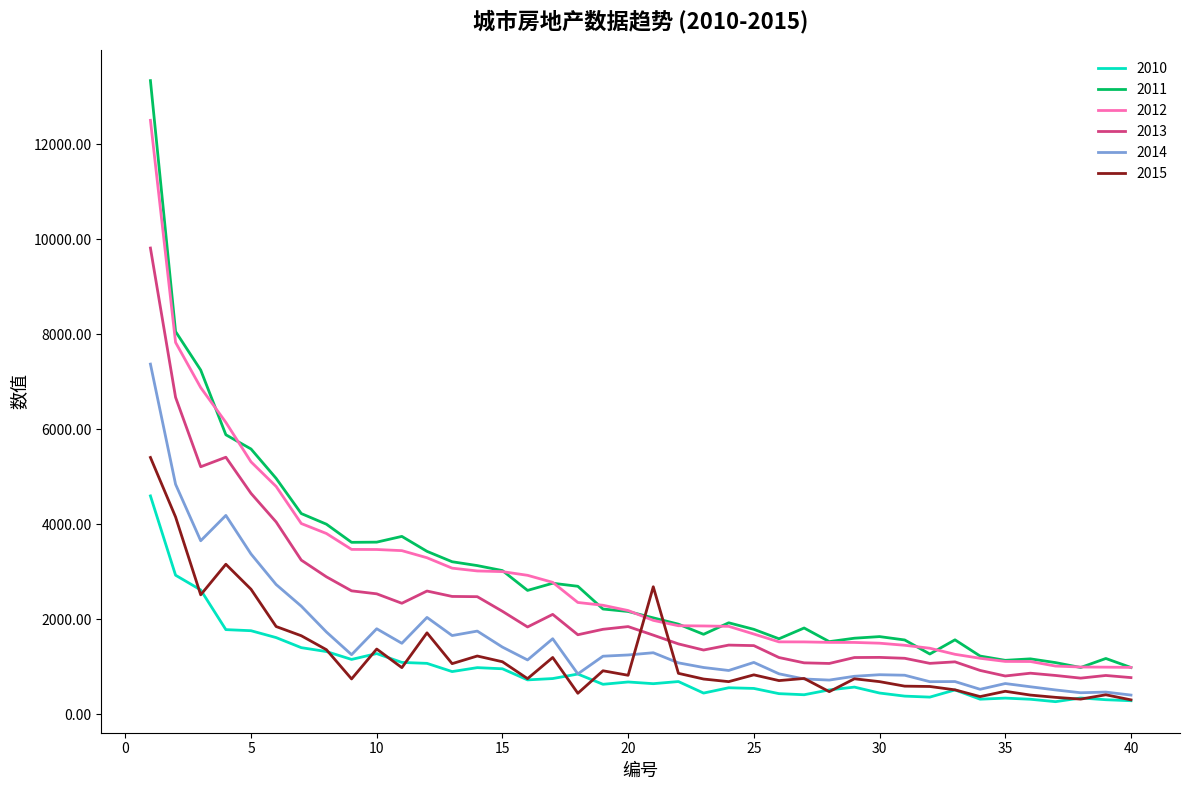

True or false: 2011 and 2010 cross at least once.

False